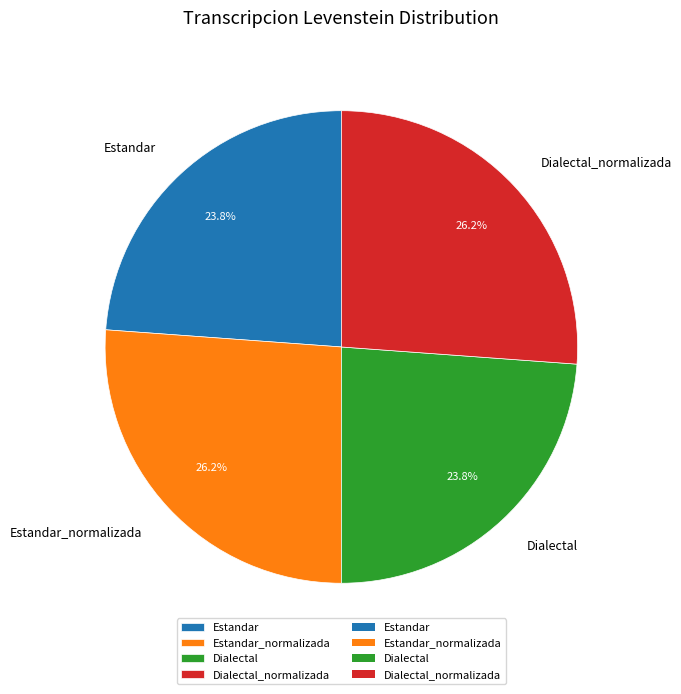

To the nearest percent, what portion does Dialectal represent?

24%